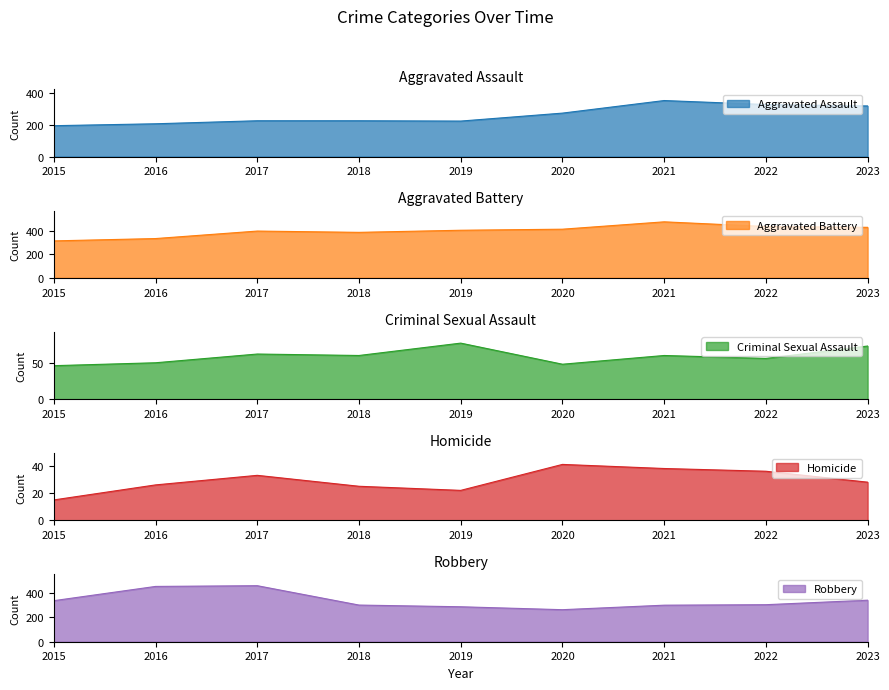

Which has a higher value, 2019 or 2023?

2023